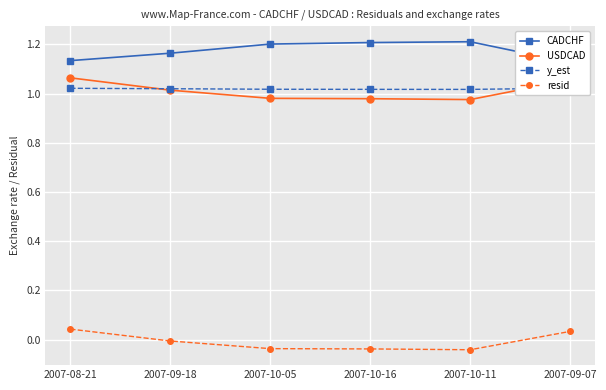

List the labels in order of y_est value, smallest first.

2007-10-11, 2007-10-16, 2007-10-05, 2007-09-18, 2007-08-21, 2007-09-07